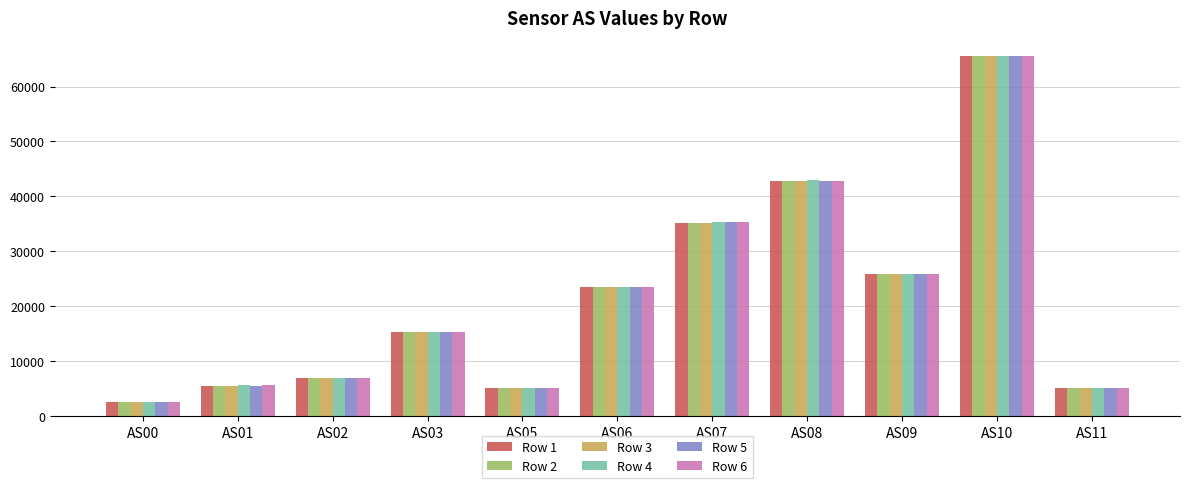

The value of Row 4 at AS02 is 10271. True or false?

False